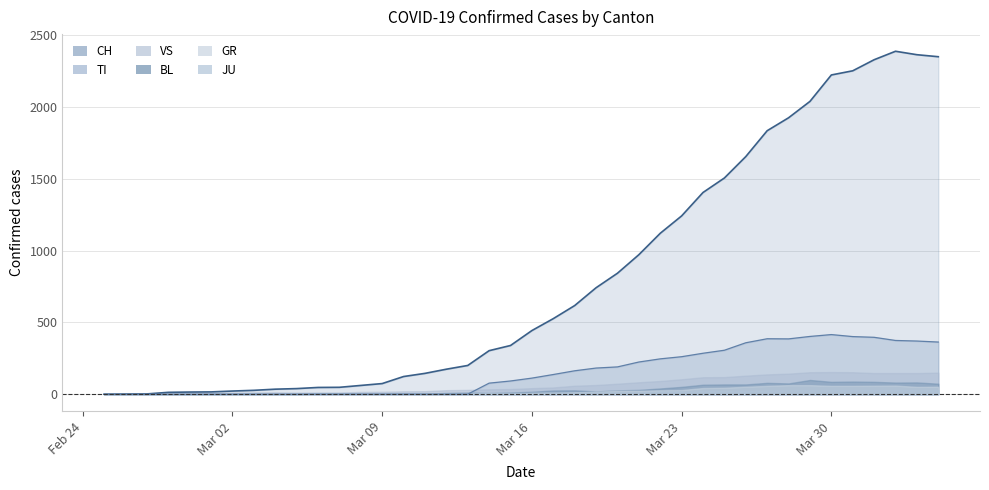

Reading left to right, list all the values displayed in this chart.

CH: 2020-02-25=0	2020-02-26=1	2020-02-27=2	2020-02-28=13	2020-02-29=15	2020-03-01=16	2020-03-02=22	2020-03-03=27	2020-03-04=35	2020-03-05=39	2020-03-06=47	2020-03-07=48	2020-03-08=61	2020-03-09=74	2020-03-10=123	2020-03-11=145	2020-03-12=174	2020-03-13=200	2020-03-14=303	2020-03-15=339	2020-03-16=443	2020-03-17=526	2020-03-18=617	2020-03-19=741	2020-03-20=842	2020-03-21=971	2020-03-22=1120	2020-03-23=1241	2020-03-24=1404	2020-03-25=1505	2020-03-26=1654	2020-03-27=1834	2020-03-28=1924	2020-03-29=2038	2020-03-30=2222	2020-03-31=2251	2020-04-01=2328	2020-04-02=2387	2020-04-03=2363	2020-04-04=2349
GR: 2020-02-25=0	2020-02-26=0	2020-02-27=0	2020-02-28=0	2020-02-29=0	2020-03-01=0	2020-03-02=0	2020-03-03=0	2020-03-04=0	2020-03-05=0	2020-03-06=0	2020-03-07=0	2020-03-08=0	2020-03-09=0	2020-03-10=0	2020-03-11=0	2020-03-12=0	2020-03-13=0	2020-03-14=6	2020-03-15=0	2020-03-16=9	2020-03-17=9	2020-03-18=13	2020-03-19=18	2020-03-20=24	2020-03-21=24	2020-03-22=27	2020-03-23=29	2020-03-24=43	2020-03-25=45	2020-03-26=52	2020-03-27=58	2020-03-28=63	2020-03-29=63	2020-03-30=58	2020-03-31=58	2020-04-01=59	2020-04-02=60	2020-04-03=51	2020-04-04=52
TI: 2020-02-25=0	2020-02-26=0	2020-02-27=0	2020-02-28=0	2020-02-29=0	2020-03-01=0	2020-03-02=0	2020-03-03=0	2020-03-04=0	2020-03-05=0	2020-03-06=0	2020-03-07=0	2020-03-08=0	2020-03-09=0	2020-03-10=0	2020-03-11=0	2020-03-12=0	2020-03-13=0	2020-03-14=77	2020-03-15=92	2020-03-16=112	2020-03-17=137	2020-03-18=163	2020-03-19=182	2020-03-20=190	2020-03-21=224	2020-03-22=246	2020-03-23=261	2020-03-24=285	2020-03-25=306	2020-03-26=358	2020-03-27=386	2020-03-28=385	2020-03-29=402	2020-03-30=415	2020-03-31=401	2020-04-01=396	2020-04-02=374	2020-04-03=370	2020-04-04=363
JU: 2020-02-25=0	2020-02-26=0	2020-02-27=1	2020-02-28=1	2020-02-29=1	2020-03-01=1	2020-03-02=1	2020-03-03=1	2020-03-04=1	2020-03-05=2	2020-03-06=5	2020-03-07=5	2020-03-08=5	2020-03-09=5	2020-03-10=5	2020-03-11=6	2020-03-12=6	2020-03-13=8	2020-03-14=8	2020-03-15=9	2020-03-16=9	2020-03-17=11	2020-03-18=11	2020-03-19=12	2020-03-20=14	2020-03-21=13	2020-03-22=18	2020-03-23=18	2020-03-24=22	2020-03-25=23	2020-03-26=22	2020-03-27=25	2020-03-28=27	2020-03-29=28	2020-03-30=28	2020-03-31=29	2020-04-01=29	2020-04-02=29	2020-04-03=28	2020-04-04=27
VS: 2020-02-25=0	2020-02-26=0	2020-02-27=0	2020-02-28=6	2020-02-29=6	2020-03-01=7	2020-03-02=10	2020-03-03=12	2020-03-04=13	2020-03-05=11	2020-03-06=12	2020-03-07=12	2020-03-08=16	2020-03-09=17	2020-03-10=20	2020-03-11=21	2020-03-12=28	2020-03-13=30	2020-03-14=34	2020-03-15=36	2020-03-16=42	2020-03-17=47	2020-03-18=59	2020-03-19=64	2020-03-20=73	2020-03-21=83	2020-03-22=92	2020-03-23=104	2020-03-24=118	2020-03-25=119	2020-03-26=129	2020-03-27=138	2020-03-28=143	2020-03-29=153	2020-03-30=154	2020-03-31=153	2020-04-01=147	2020-04-02=147	2020-04-03=147	2020-04-04=150
BL: 2020-02-25=0	2020-02-26=0	2020-02-27=0	2020-02-28=0	2020-02-29=1	2020-03-01=1	2020-03-02=1	2020-03-03=1	2020-03-04=1	2020-03-05=1	2020-03-06=4	2020-03-07=4	2020-03-08=4	2020-03-09=4	2020-03-10=5	2020-03-11=3	2020-03-12=9	2020-03-13=12	2020-03-14=8	2020-03-15=12	2020-03-16=17	2020-03-17=26	2020-03-18=27	2020-03-19=19	2020-03-20=27	2020-03-21=30	2020-03-22=40	2020-03-23=51	2020-03-24=66	2020-03-25=68	2020-03-26=68	2020-03-27=79	2020-03-28=75	2020-03-29=99	2020-03-30=86	2020-03-31=88	2020-04-01=86	2020-04-02=81	2020-04-03=82	2020-04-04=73